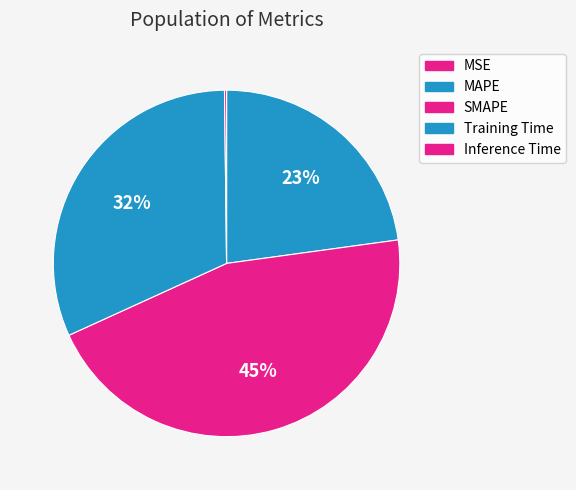

Is there any slice that represents more than half of the pie?

No